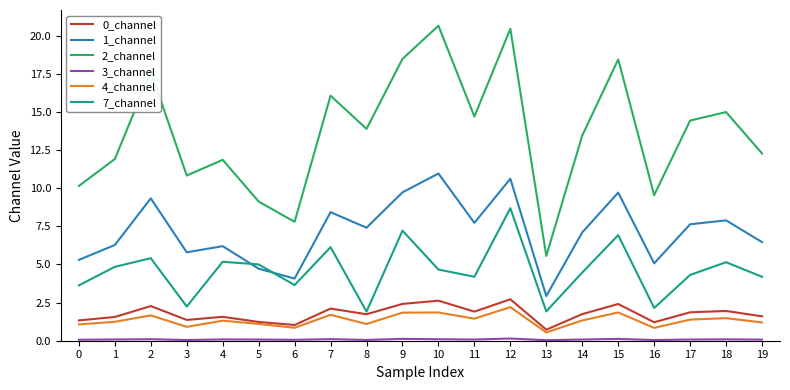

What is the highest value of the 0_channel series?

2.7